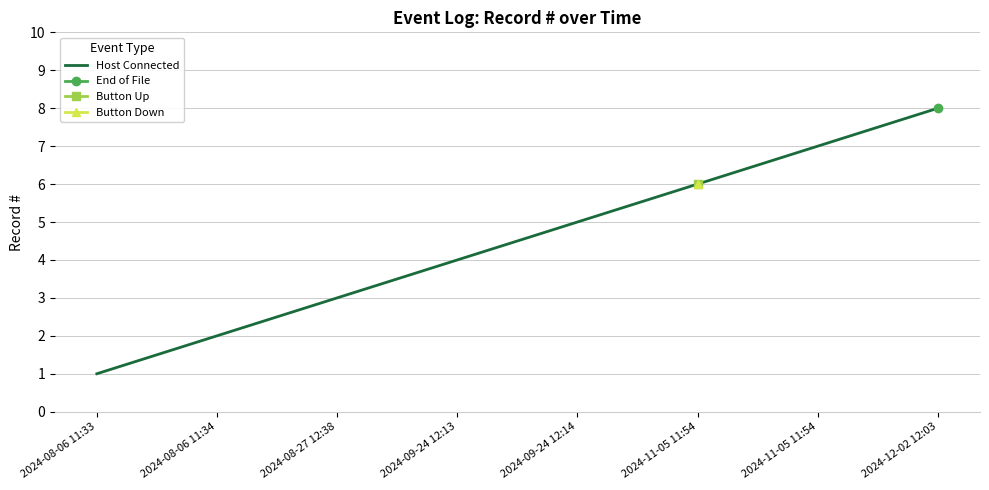

What is the maximum value shown in the chart?

8